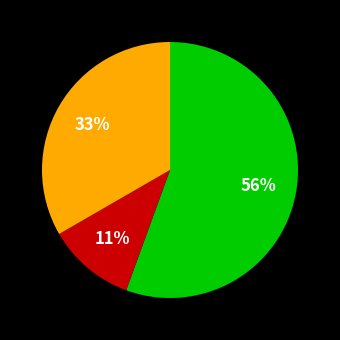

Is there a majority slice in this chart?

Yes